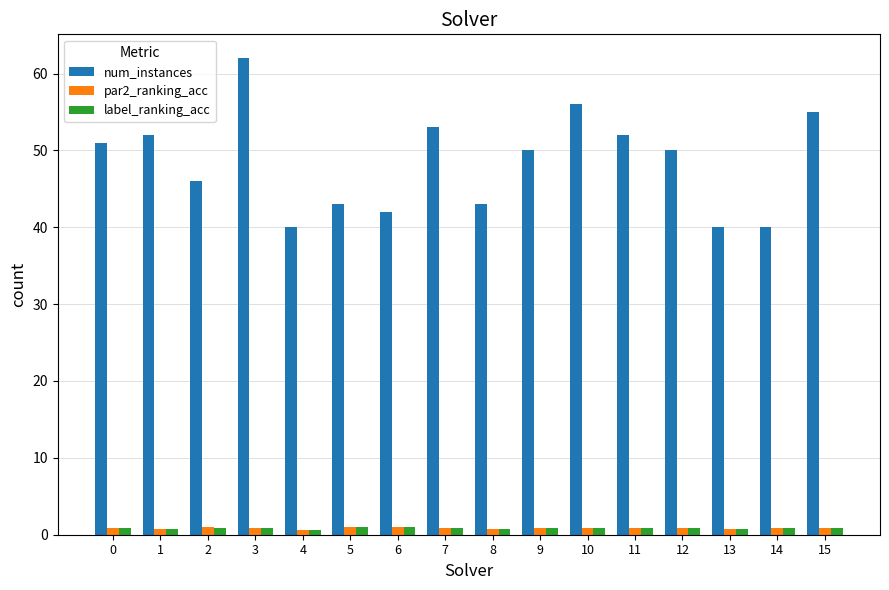

What is the maximum value for num_instances?

62.0